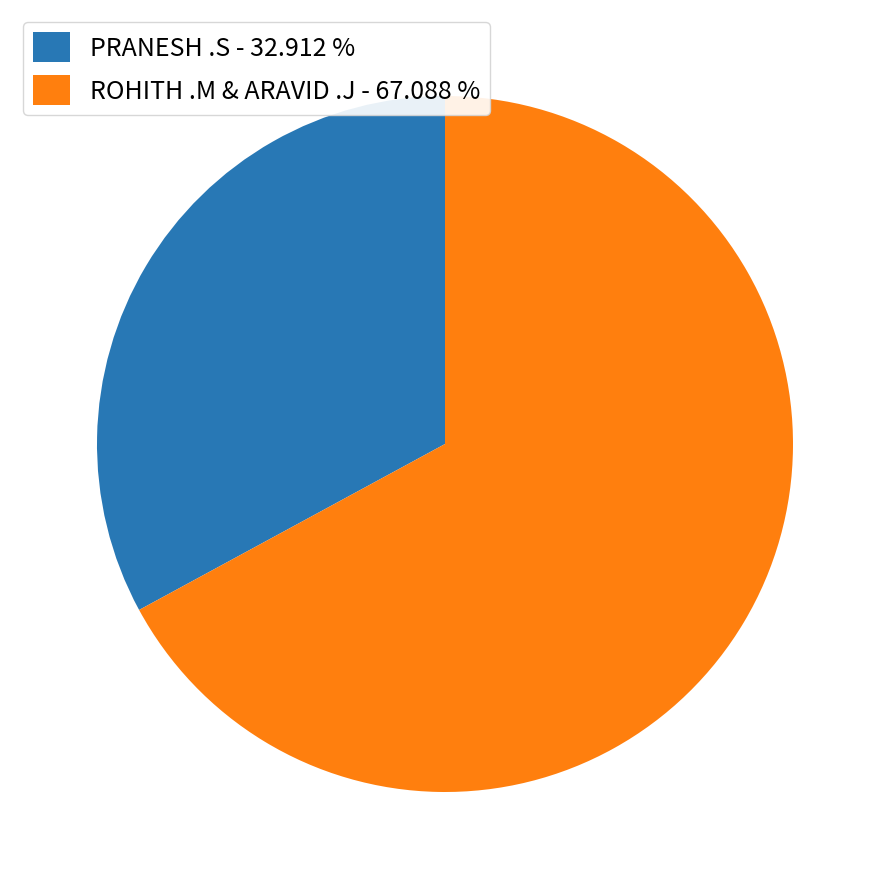

Do ROHITH .M & ARAVID .J - 67.088 % and PRANESH .S - 32.912 % together represent more than half of the pie?

Yes